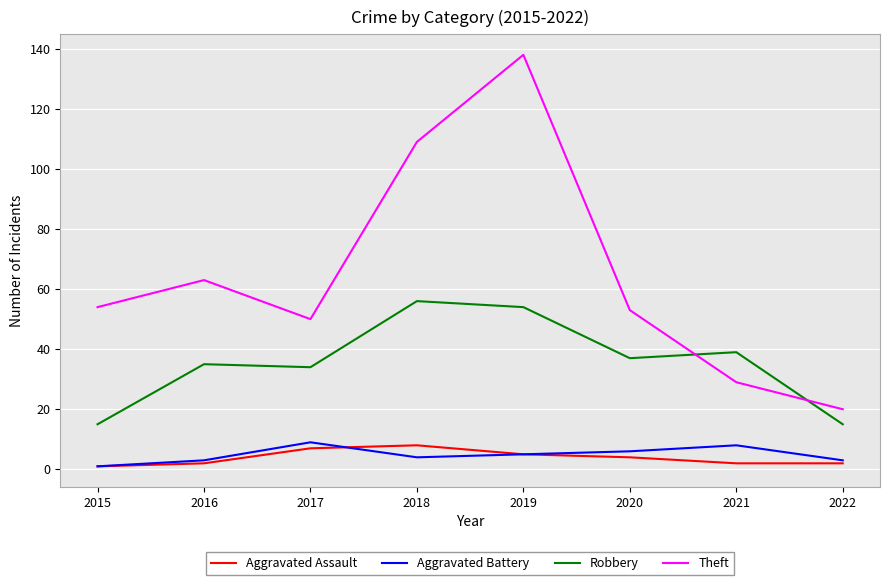

Reading left to right, transcribe all the data shown in this chart.

Aggravated Assault: 1	2	7	8	5	4	2	2
Aggravated Battery: 1	3	9	4	5	6	8	3
Robbery: 15	35	34	56	54	37	39	15
Theft: 54	63	50	109	138	53	29	20